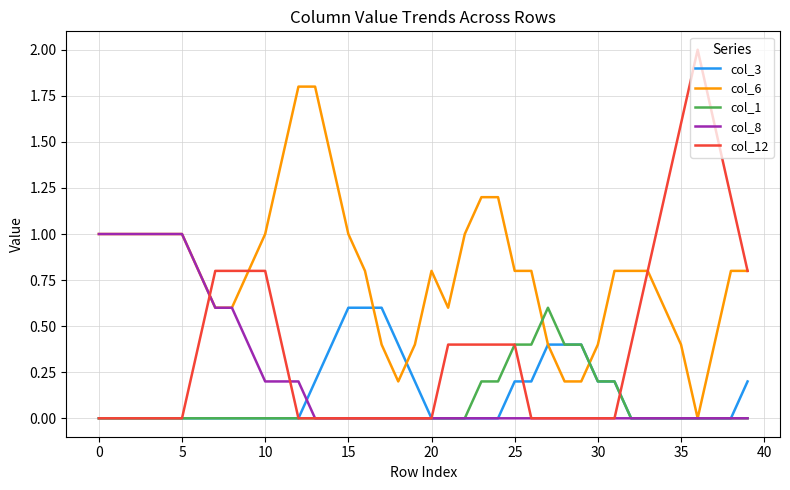

What is the difference between the maximum and minimum values in the col_1 series?

0.6